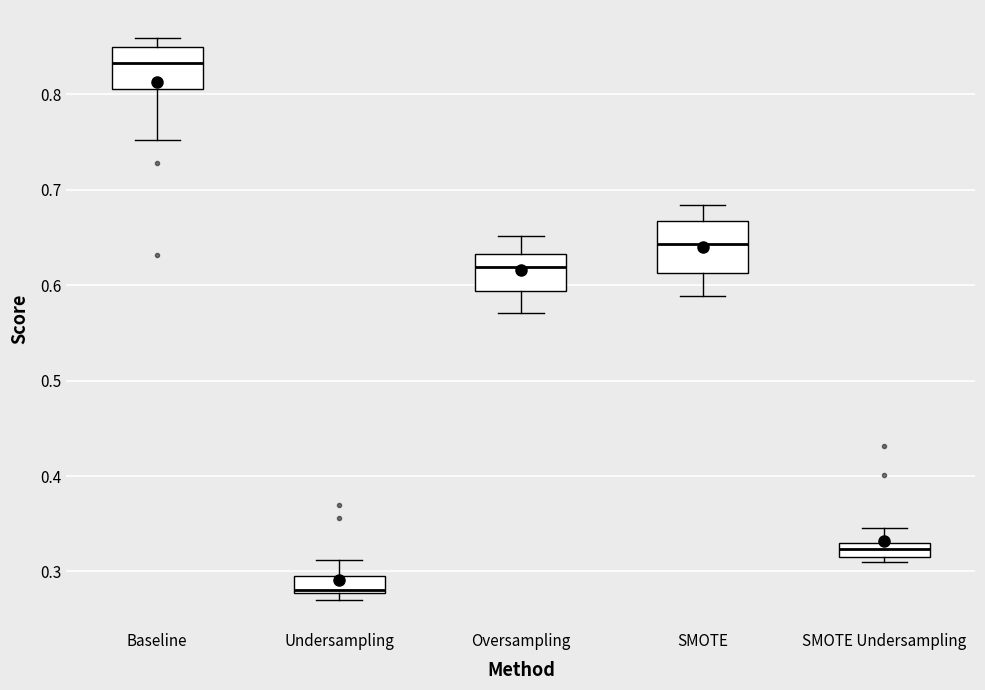

Where is the lower edge of the box for SMOTE Undersampling on the y-axis? The values are not printed on the chart, so give them approximately, as read against the axis.

0.32